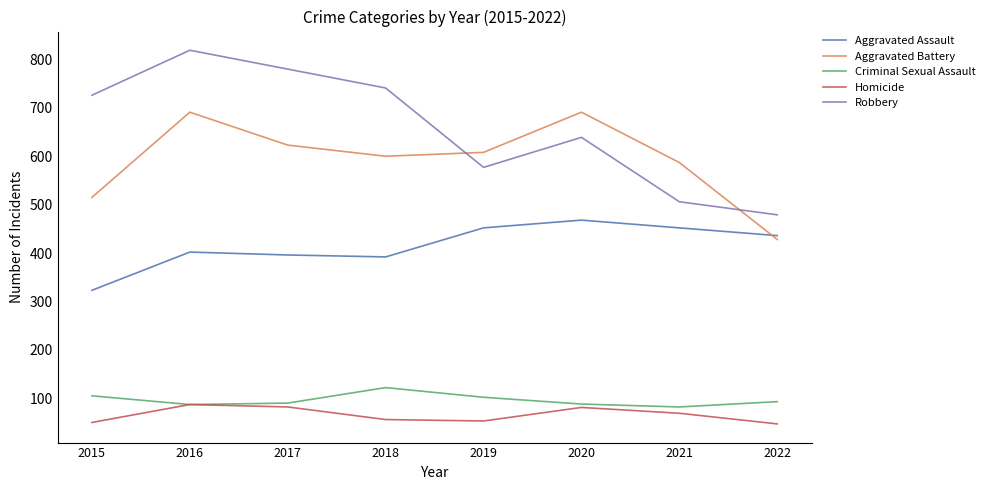

What is the approximate value of Aggravated Assault at 2019?

452